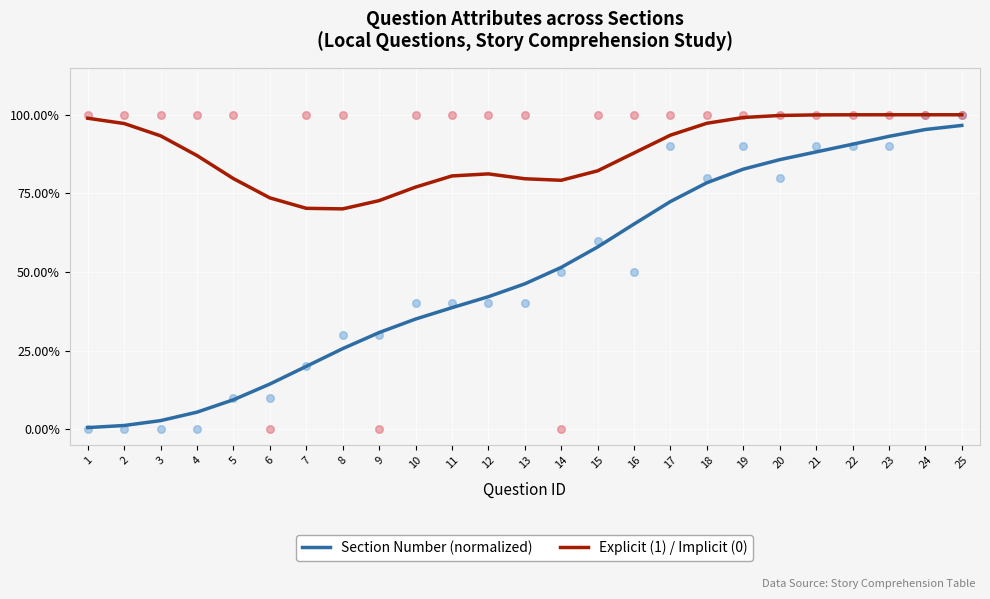

Which series reaches the minimum Y coordinate?

Section Number (normalized)